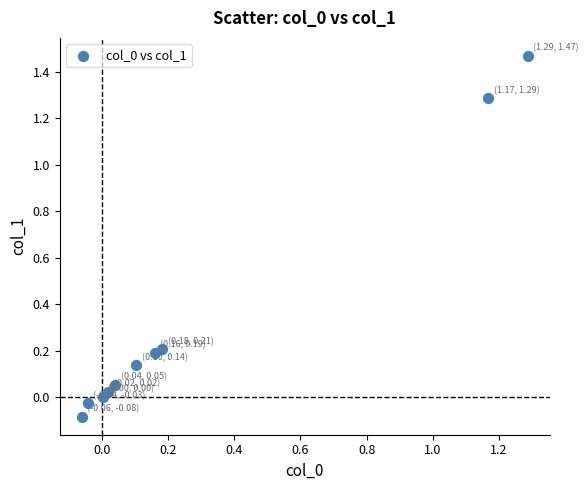

What is the range of Y values (max minus min)?

1.6